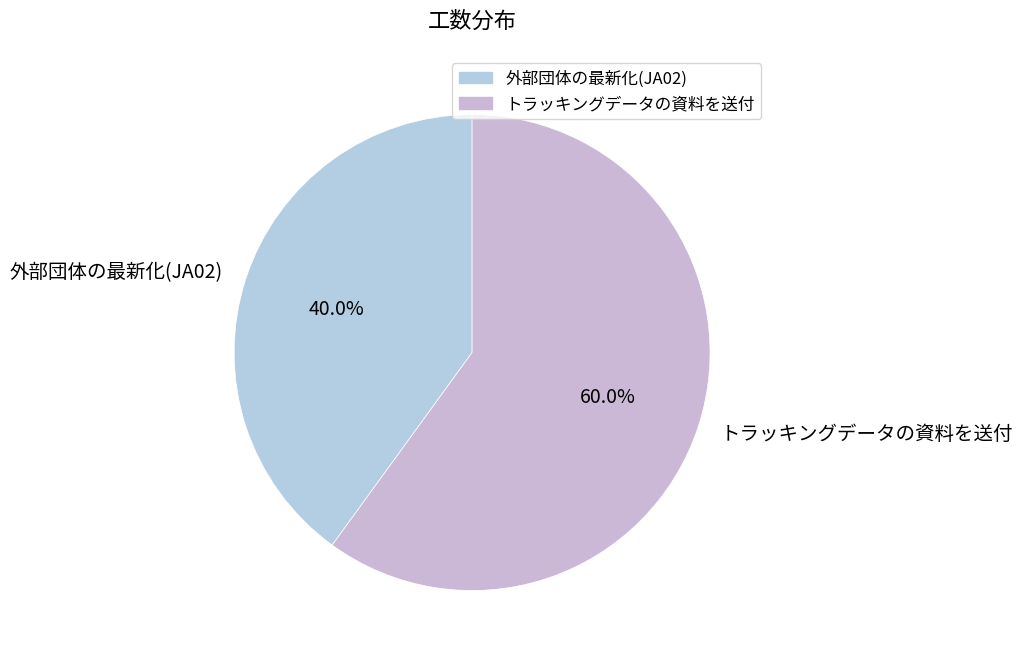

Is there any slice that represents more than half of the pie?

Yes